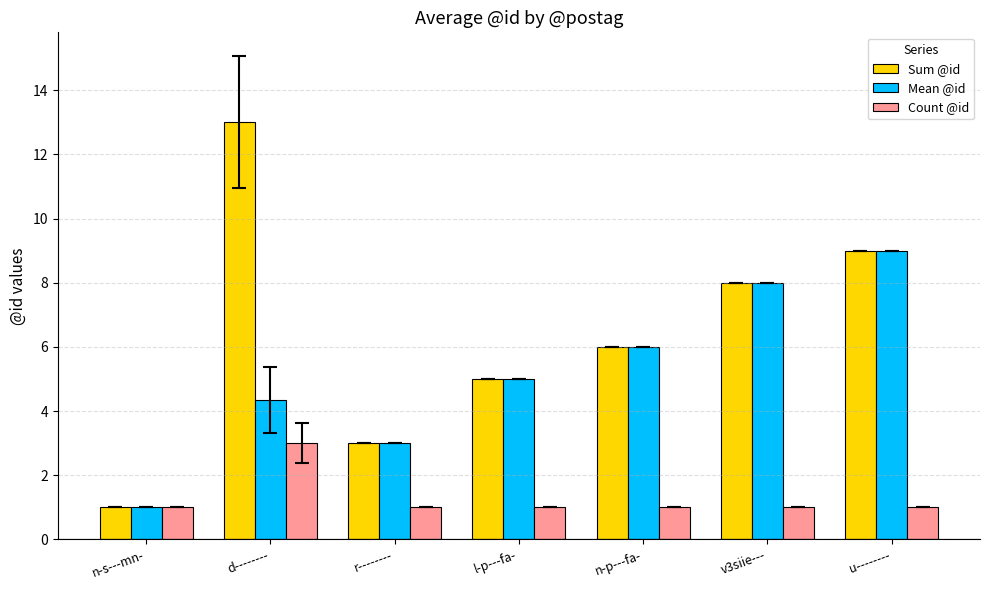

What is the smallest value displayed?

1.0